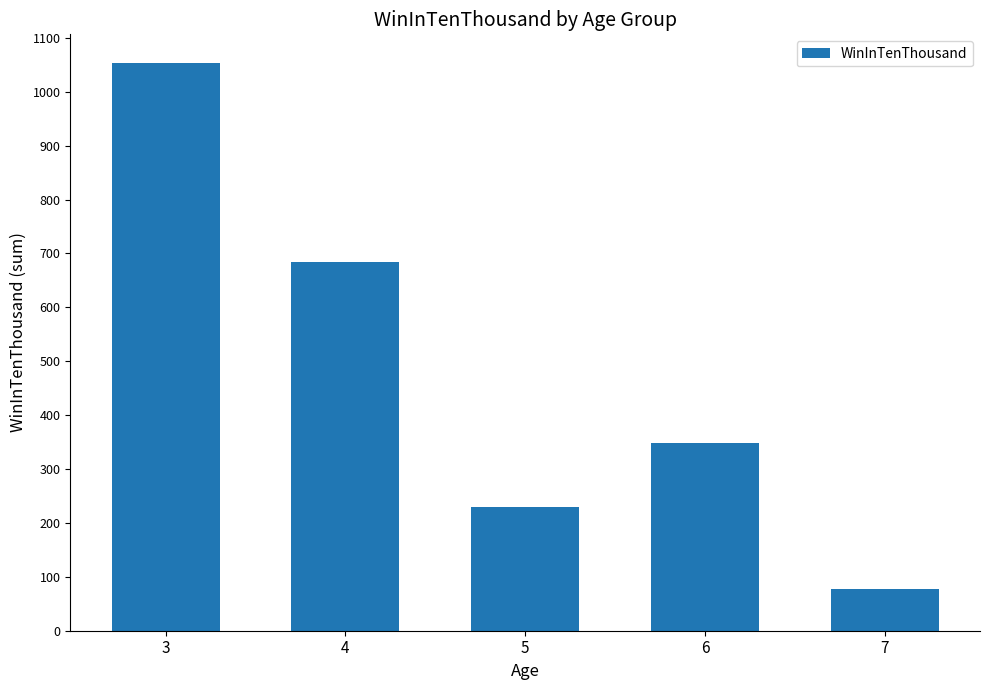

How many bars are there in total?

5